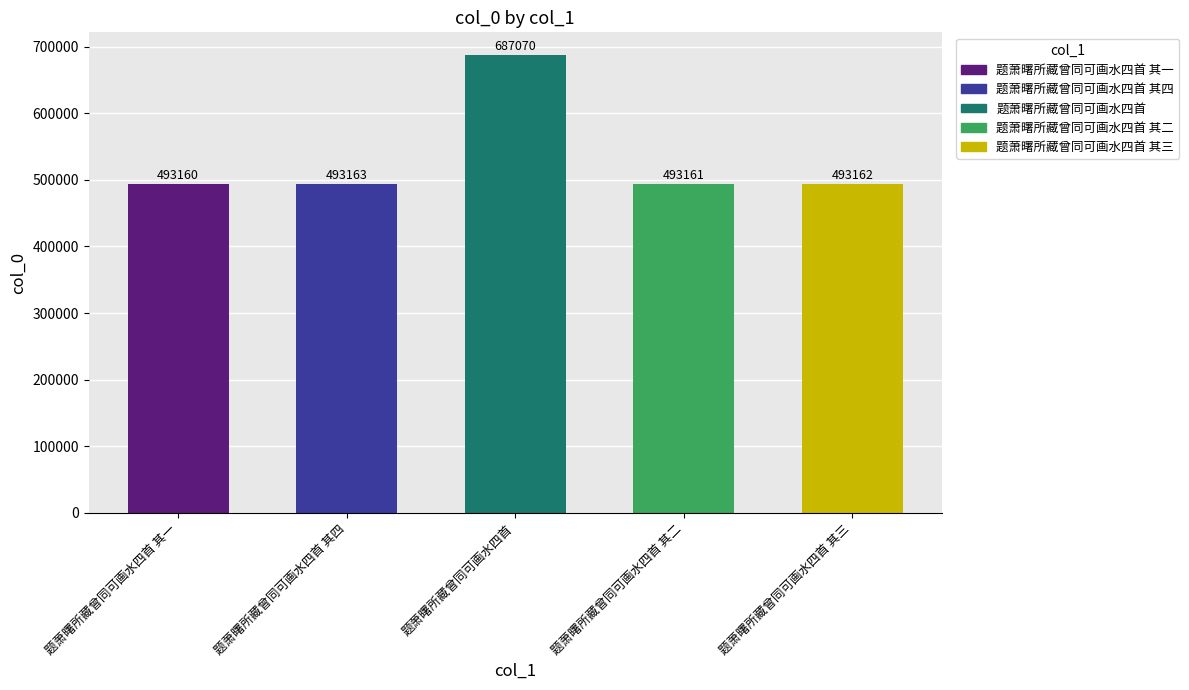

What position from the right is 题萧曙所藏曾同可画水四首 其四?

4